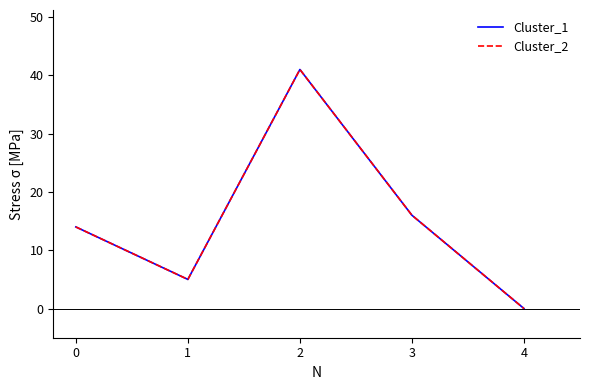

At how many categories does at least one series exceed 2?

4